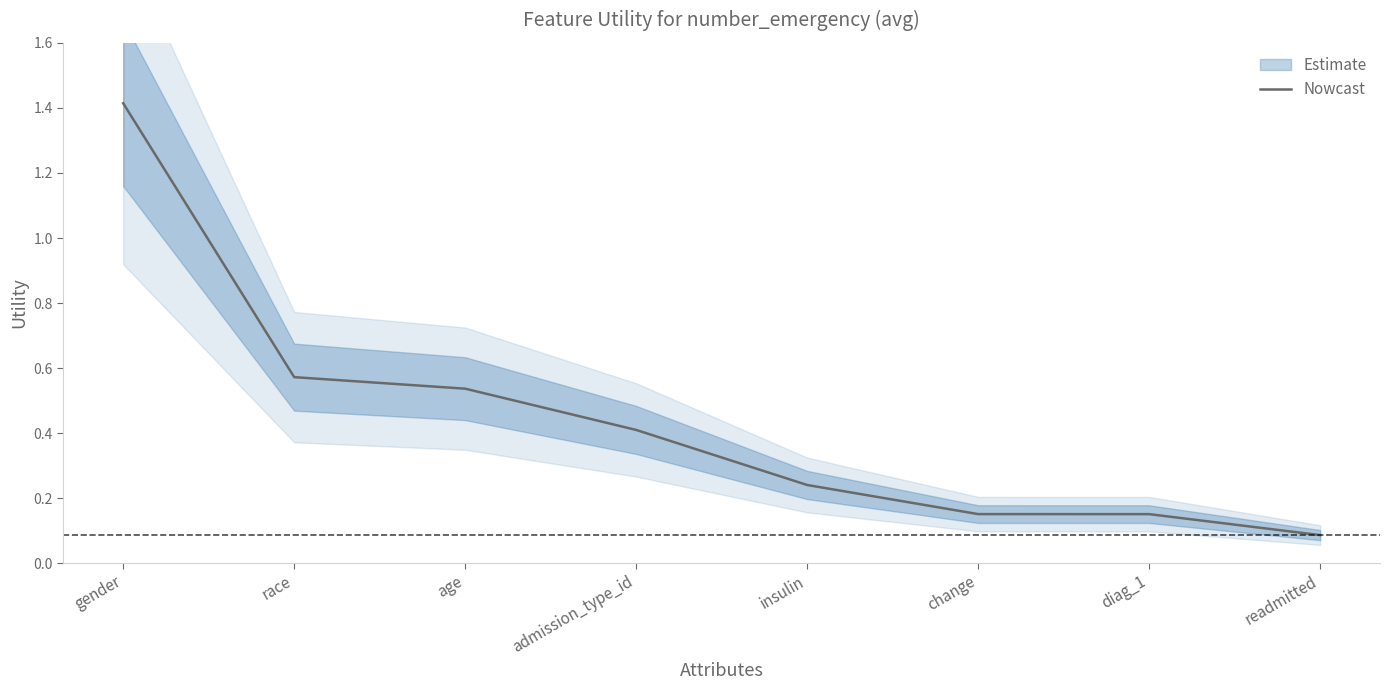

At which label is the value closest to 0?

readmitted